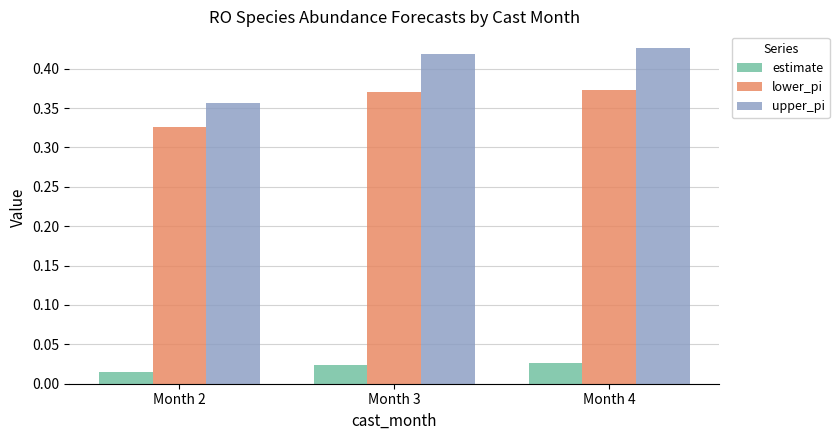

Is it true that lower_pi equals 0.5 at Month 4?

False